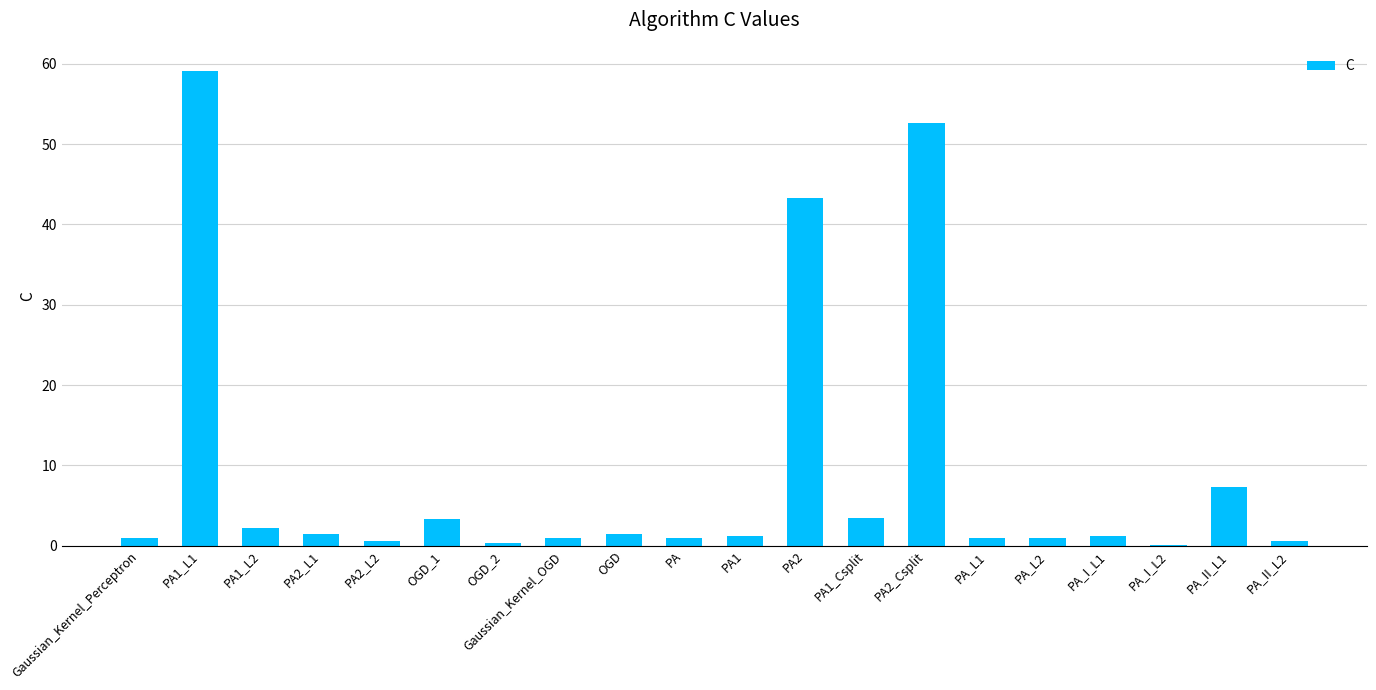

Where is the data nearest to the value 29?

PA2